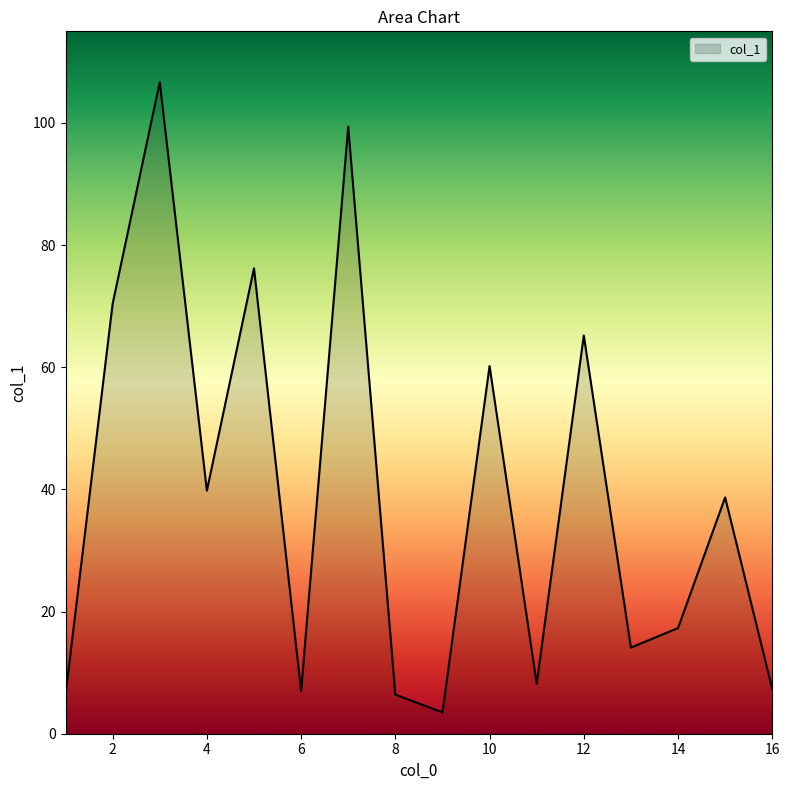

What is the maximum value shown in the chart?

106.7